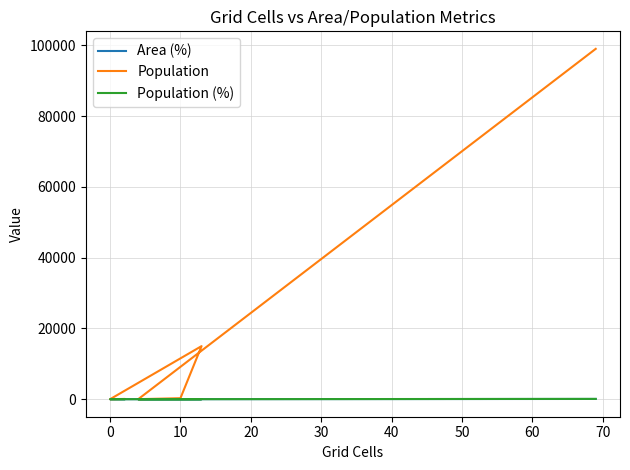

How many interior local valleys does the Population (%) series have?

2